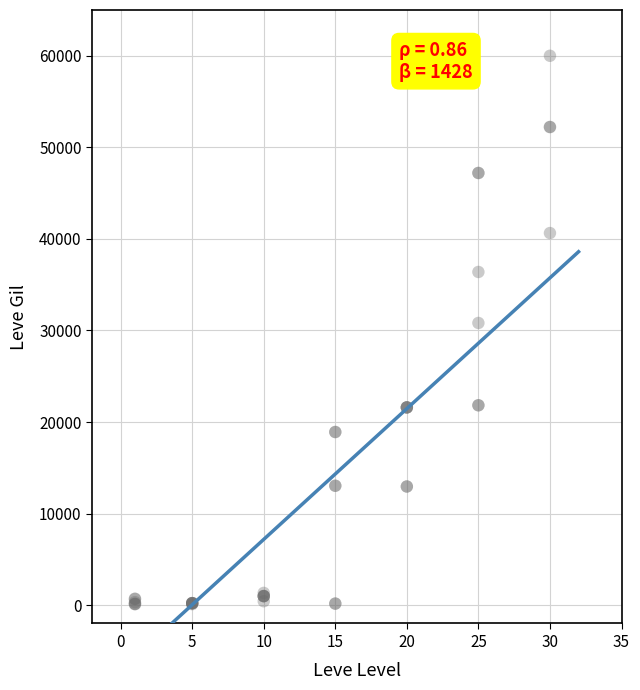

What Y value in the scatter plot is closest to 30055?

30820